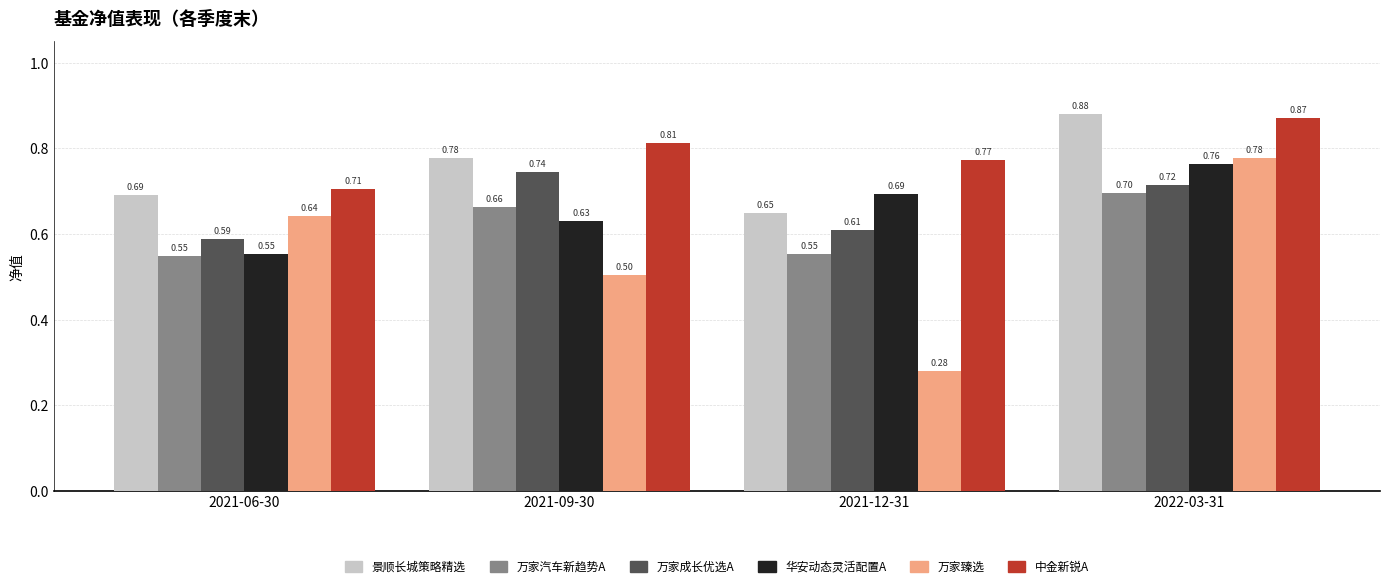

Count the 华安动态灵活配置A values in the range 0 to 1.

4